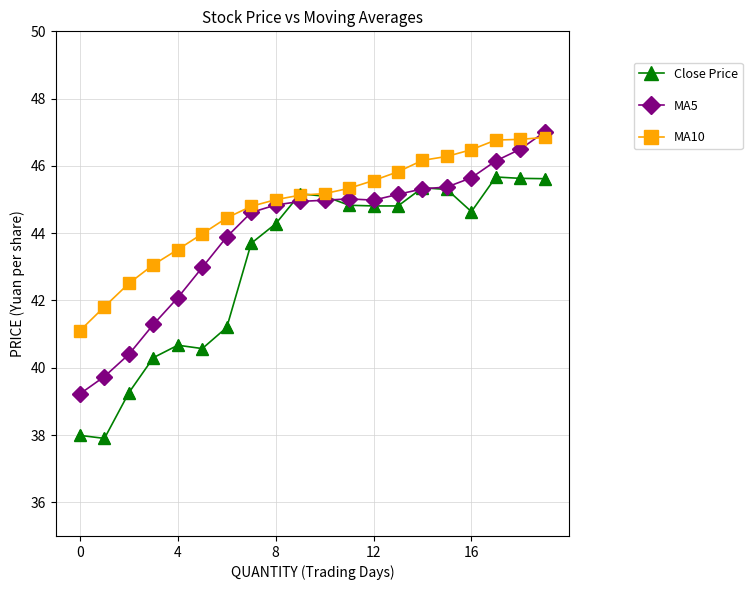

After their last crossing, which series has the higher values: MA10 or MA5?

MA5